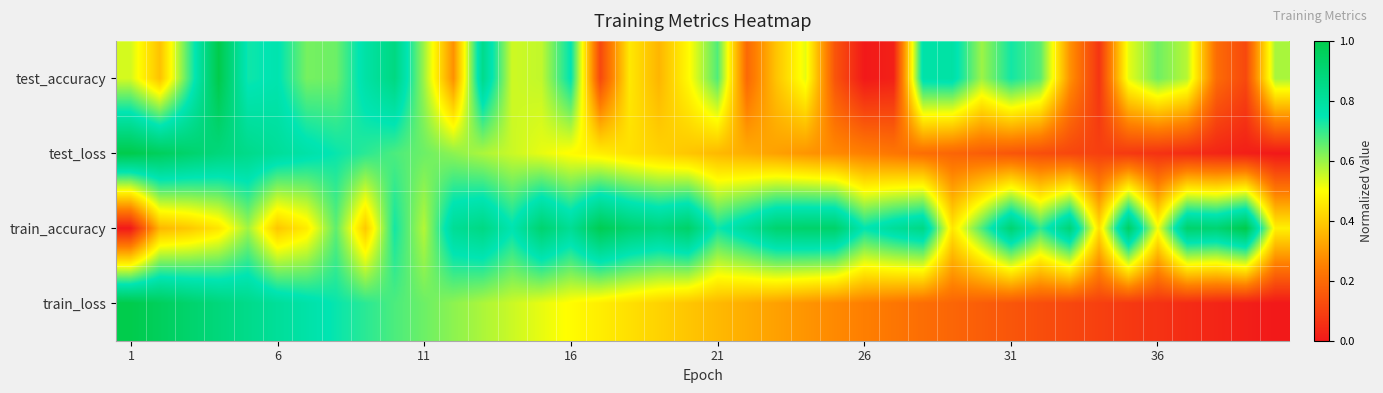

Reading left to right, transcribe all the data shown in this chart.

test_accuracy: 0.5	0.4	0.7	1.0	0.7	0.8	0.6	0.6	0.8	0.9	0.6	0.3	0.8	0.5	0.6	0.8	0.1	0.5	0.4	0.5	0.7	0.2	0.4	0.5	0.1	0.0	0.0	0.8	0.8	0.6	0.7	0.7	0.3	0.1	0.5	0.6	0.6	0.2	0.1	0.6
test_loss: 1.0	1.0	0.9	0.9	0.8	0.8	0.8	0.7	0.7	0.7	0.6	0.6	0.6	0.6	0.5	0.5	0.5	0.4	0.4	0.4	0.4	0.3	0.3	0.3	0.3	0.2	0.2	0.2	0.2	0.2	0.1	0.1	0.1	0.1	0.1	0.1	0.0	0.0	0.0	0.0
train_accuracy: 0.0	0.4	0.4	0.5	0.6	0.4	0.5	0.7	0.4	0.7	0.6	0.8	0.9	0.8	0.9	0.8	1.0	0.9	0.9	0.9	0.7	0.8	0.9	0.9	0.9	0.7	0.8	0.9	0.5	0.7	0.9	0.7	0.9	0.4	0.9	0.5	0.9	0.9	1.0	0.5
train_loss: 1.0	1.0	0.9	0.9	0.8	0.8	0.8	0.7	0.7	0.7	0.6	0.6	0.6	0.6	0.5	0.5	0.5	0.4	0.4	0.4	0.4	0.3	0.3	0.3	0.3	0.2	0.2	0.2	0.2	0.2	0.1	0.1	0.1	0.1	0.1	0.1	0.0	0.0	0.0	0.0